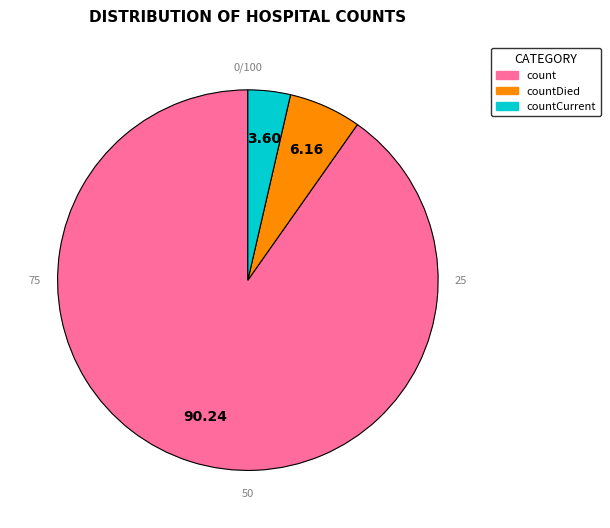

True or false: countCurrent accounts for 1% of the total.

False